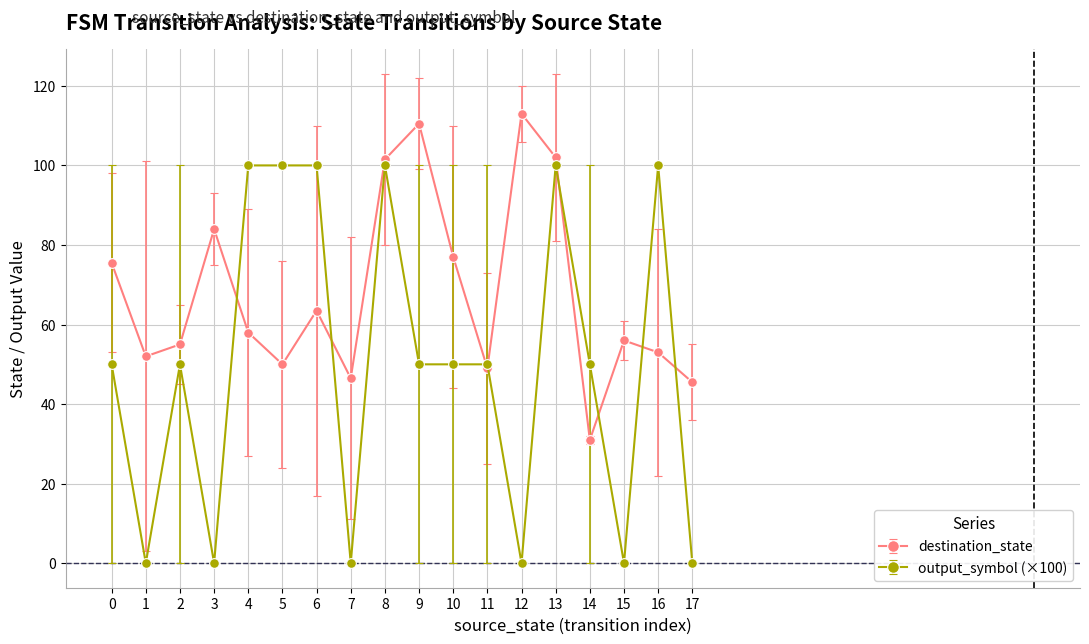

Which series has the largest total across all categories?

destination_state